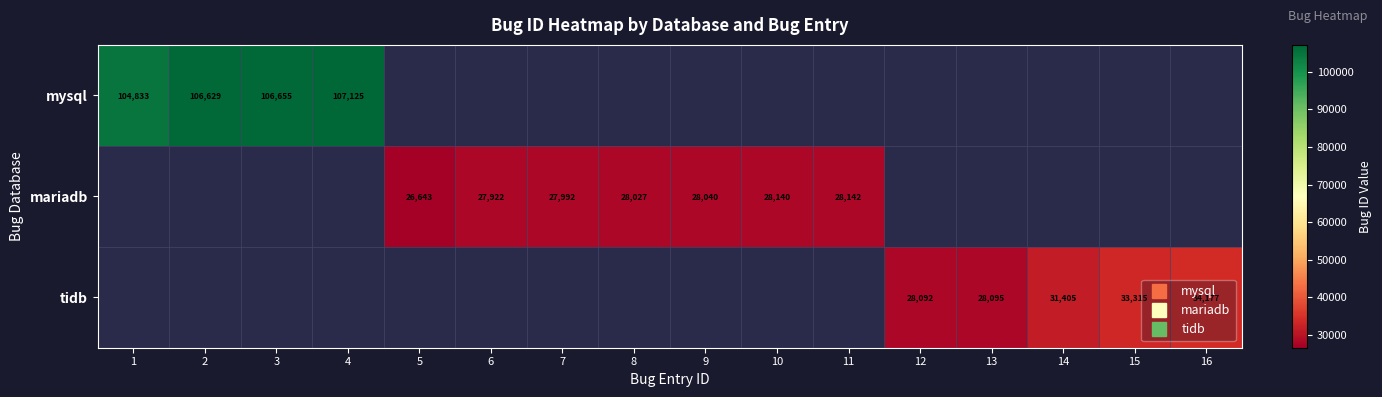

Which category has the highest value across all series?

4